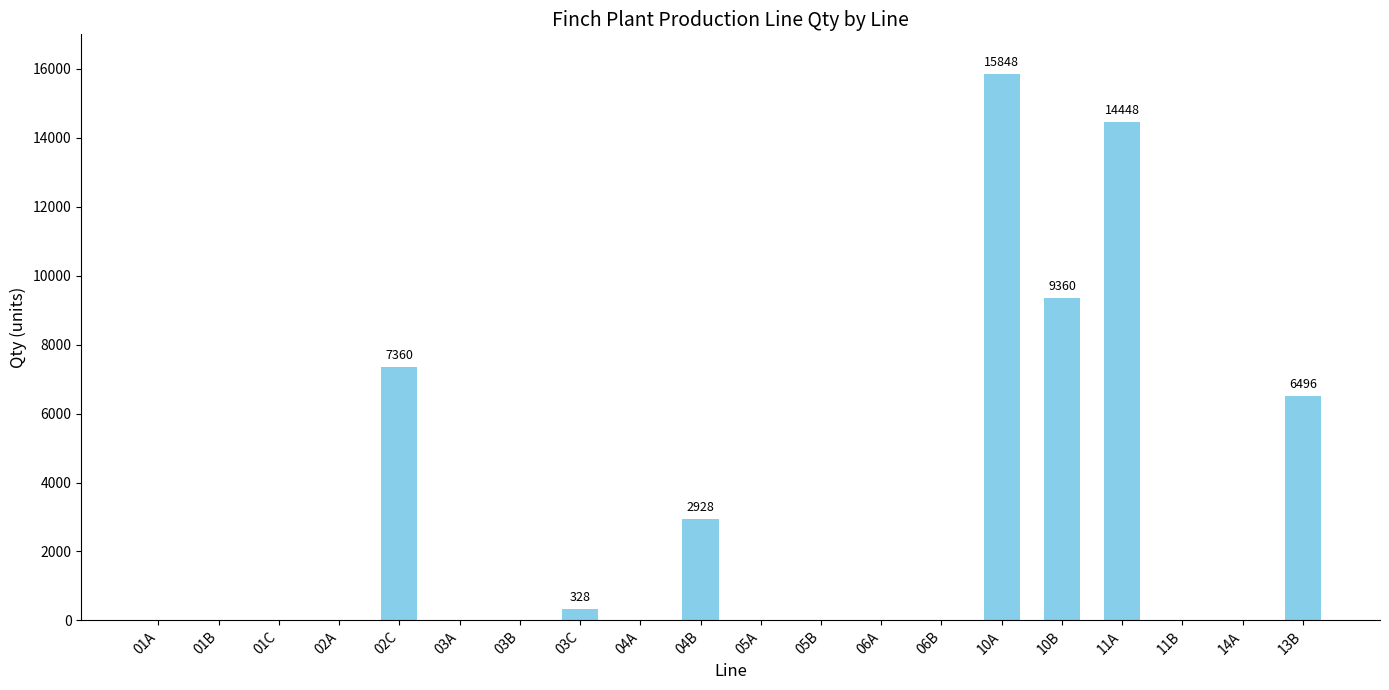

The chart shows a value of -6524 at 01C. True or false?

False